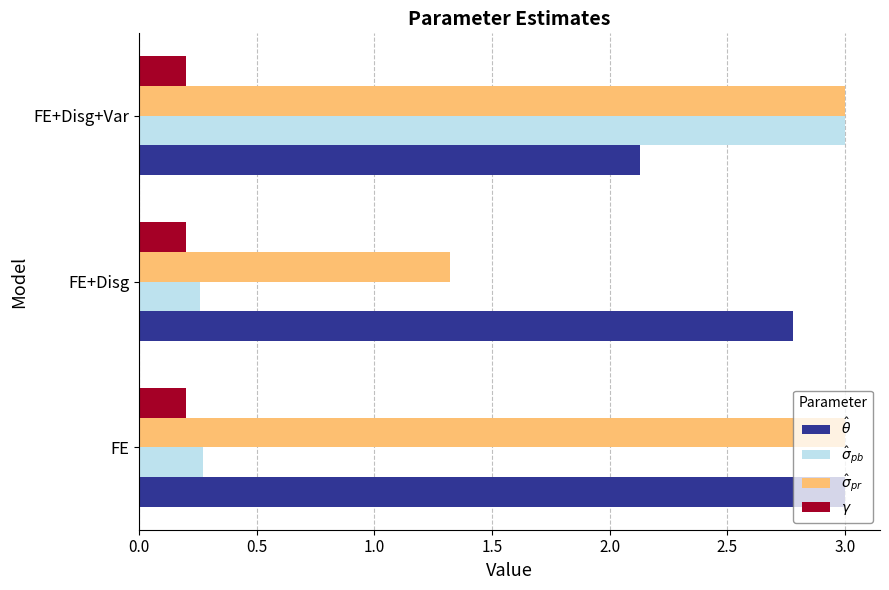

What is the average value of the $\gamma$ series?

0.2